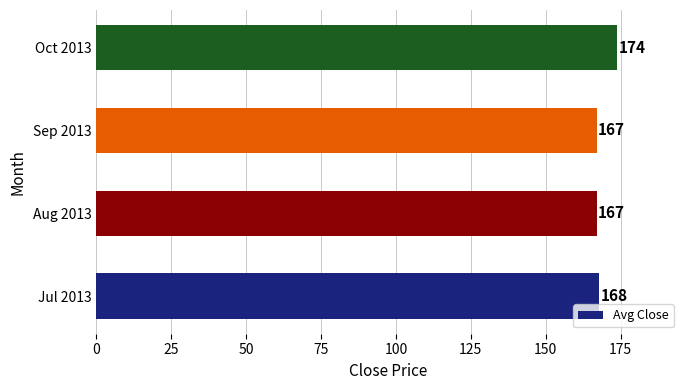

Is it true that the value at Oct 2013 is 173.9?

True